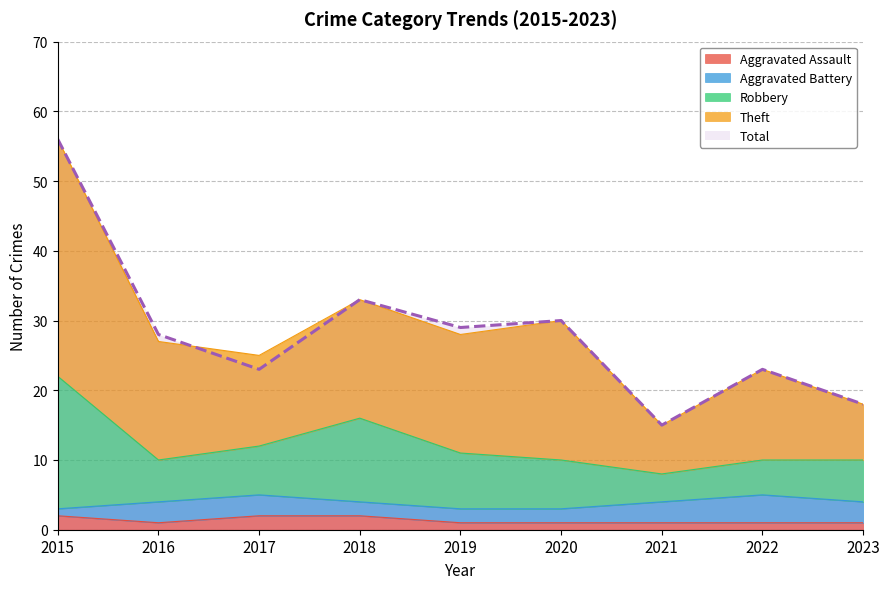

What is the sum of the Total values at 2019 and 2017?

52